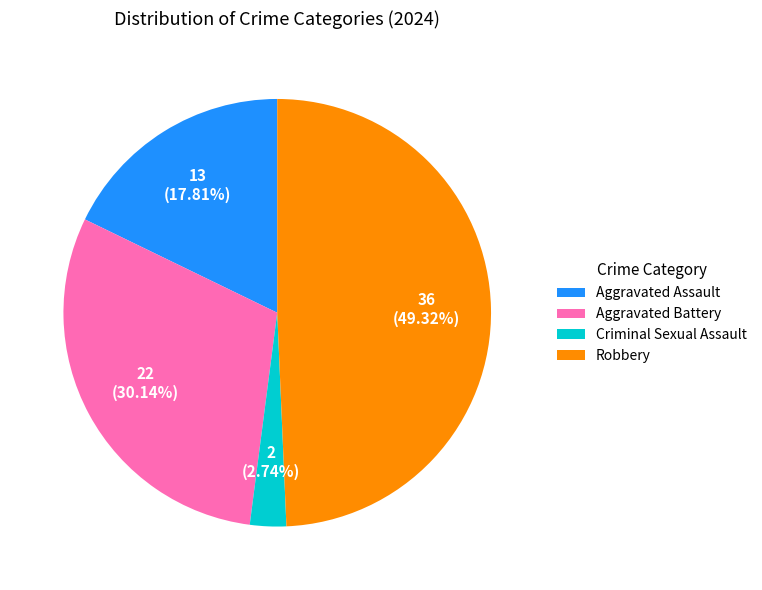

Is the sum of Aggravated Assault and Criminal Sexual Assault greater than half?

No